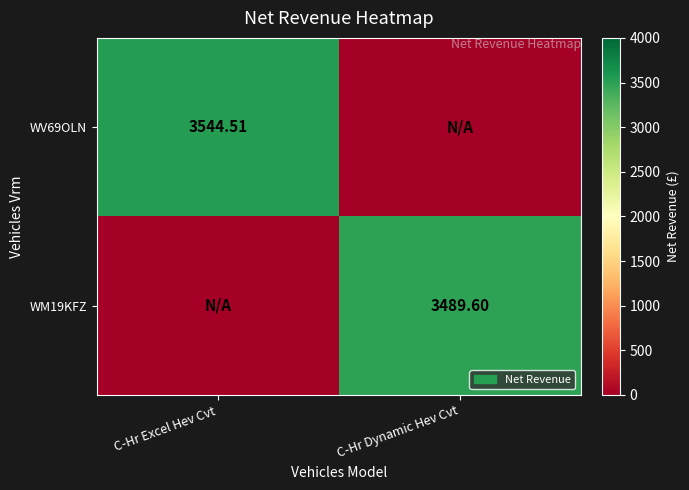

At which label is WM19KFZ closest to 1744?

C-Hr Excel Hev Cvt